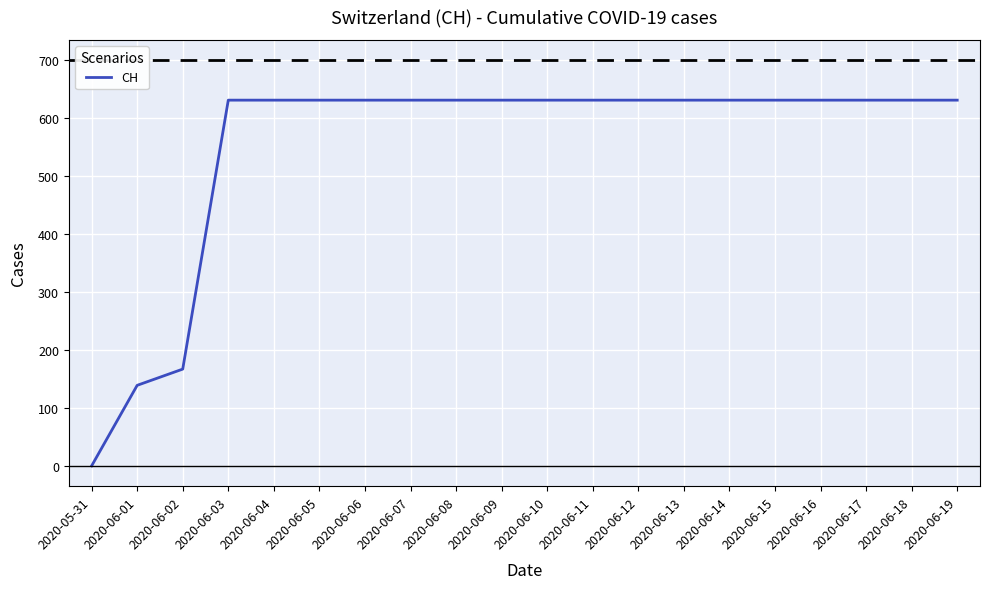

Where is the data nearest to the value 315?

2020-06-02